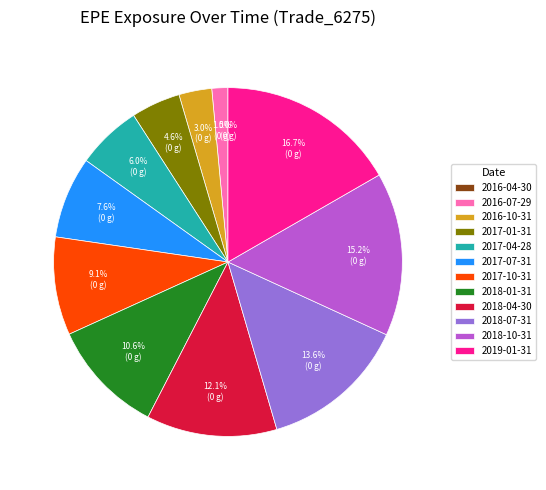

Is it true that 2016-07-29 is 1% of the pie?

True